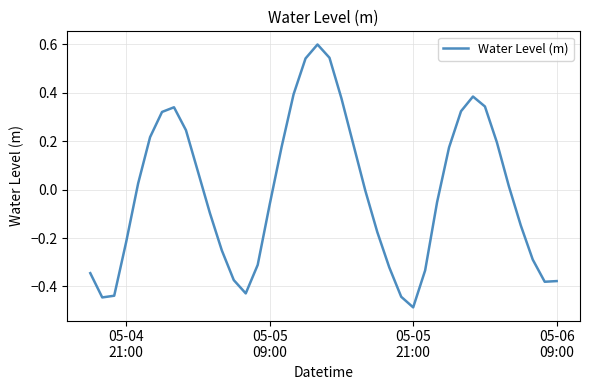

What is the maximum value shown in the chart?

0.6